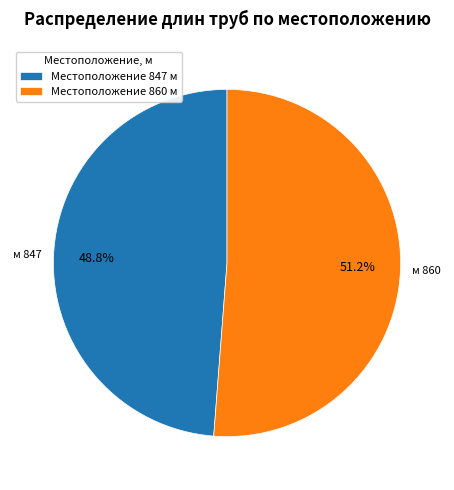

Does any single category account for the majority?

Yes